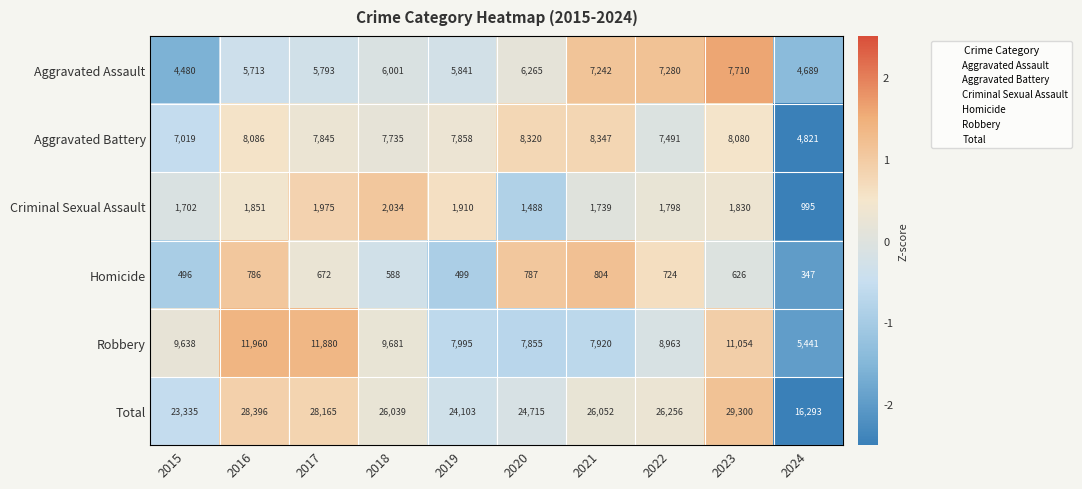

What is the greatest value displayed?

29300